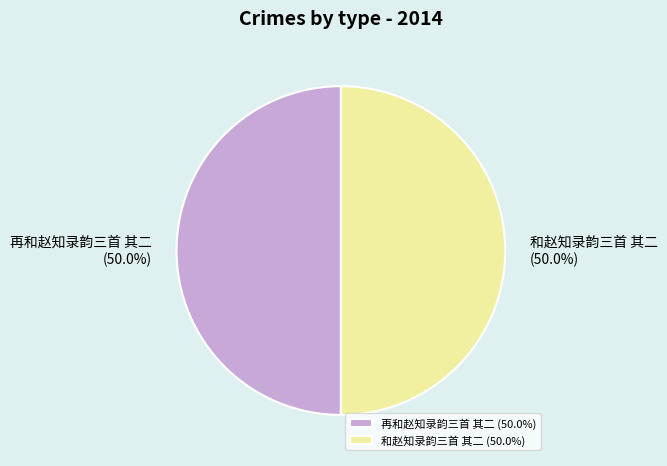

What is the ratio of the value at 再和赵知录韵三首 其二 to the value at 和赵知录韵三首 其二?

1.0